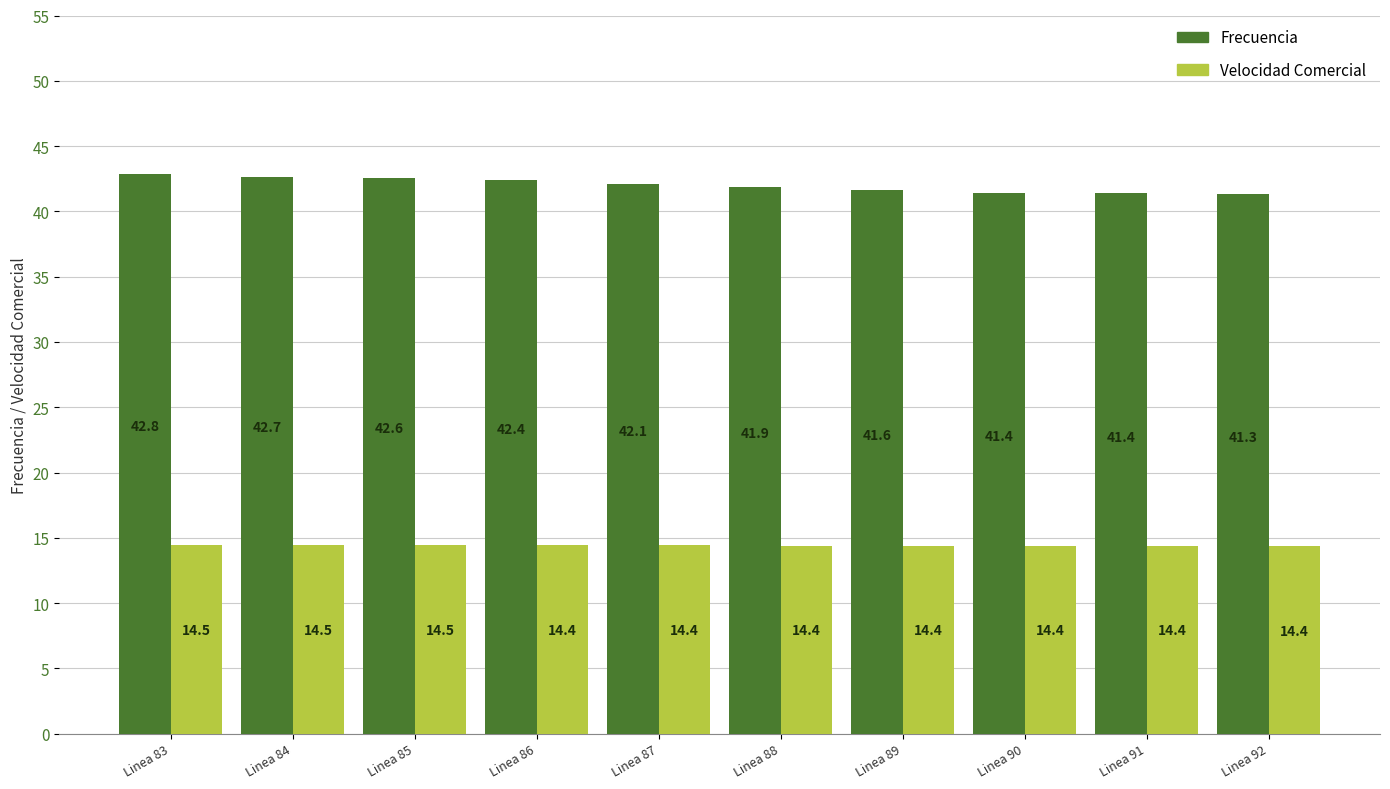

True or false: Velocidad Comercial has a value of 21.9 at Linea 84.

False